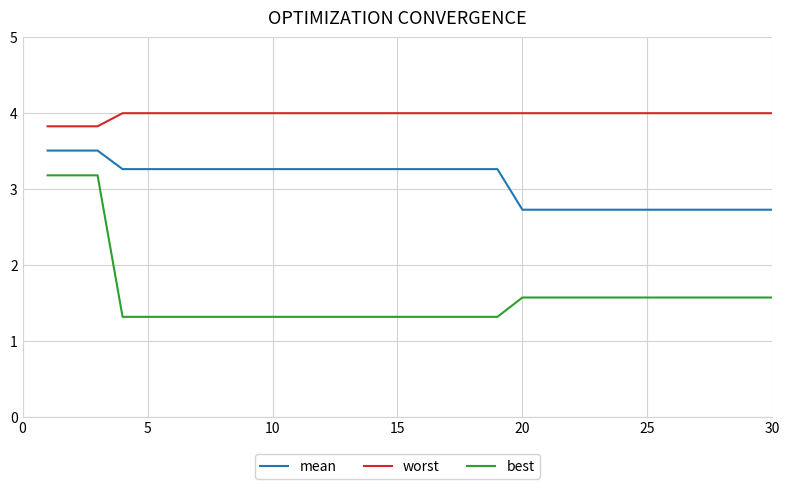

What is the sum of all mean values?

92.7